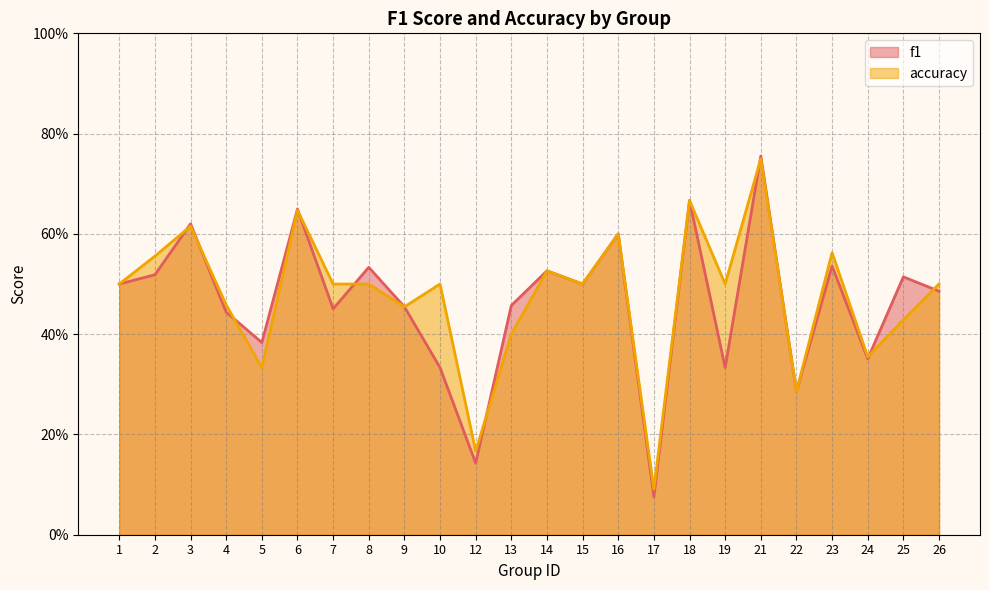

At which category is the sum across all series the highest?

21